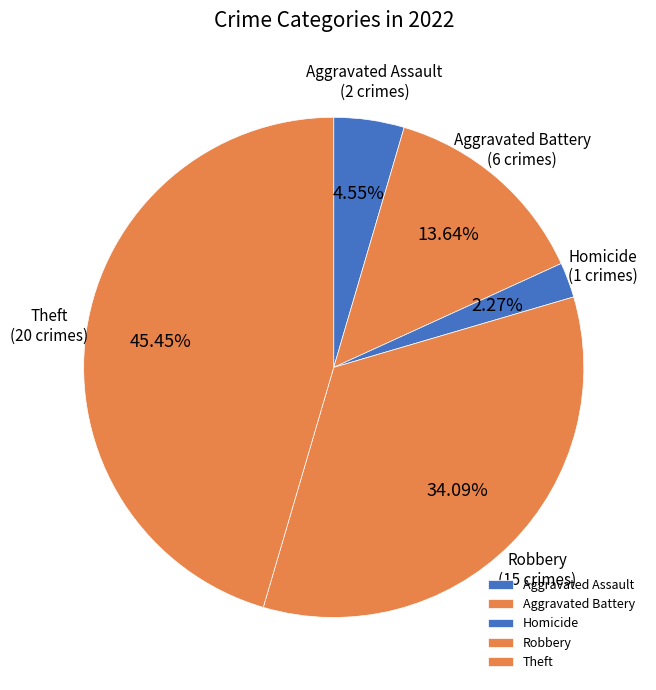

What percentage is NOT represented by Aggravated Assault?

95.5%